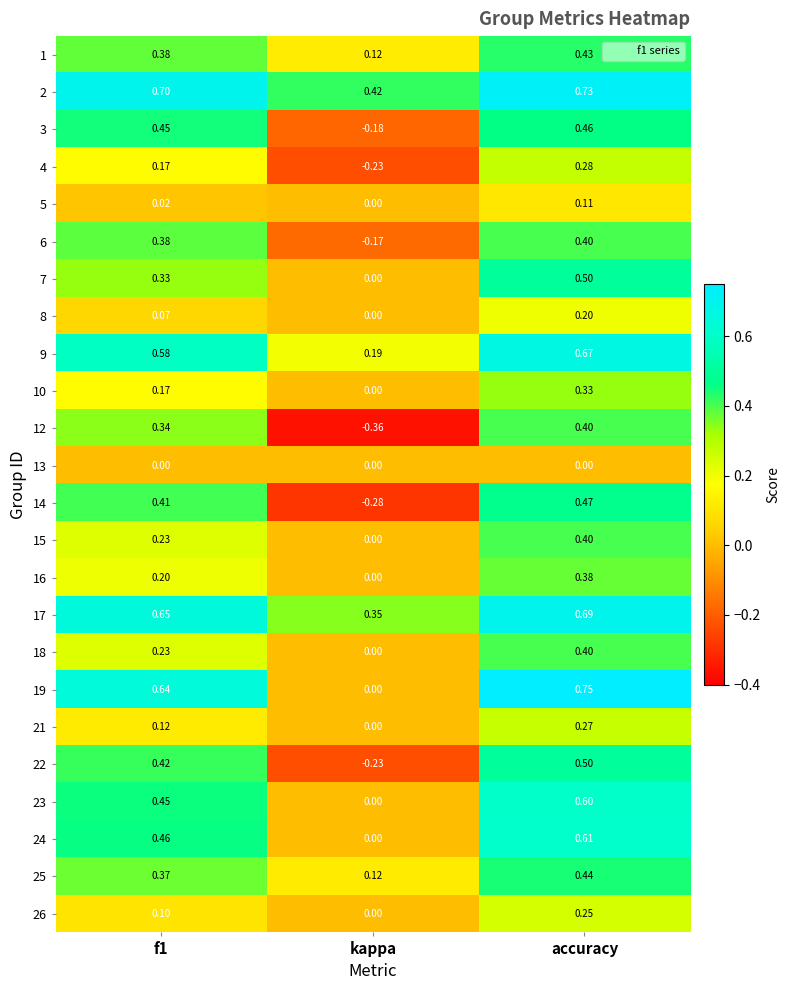

Where is 1 nearest to the value 0?

kappa